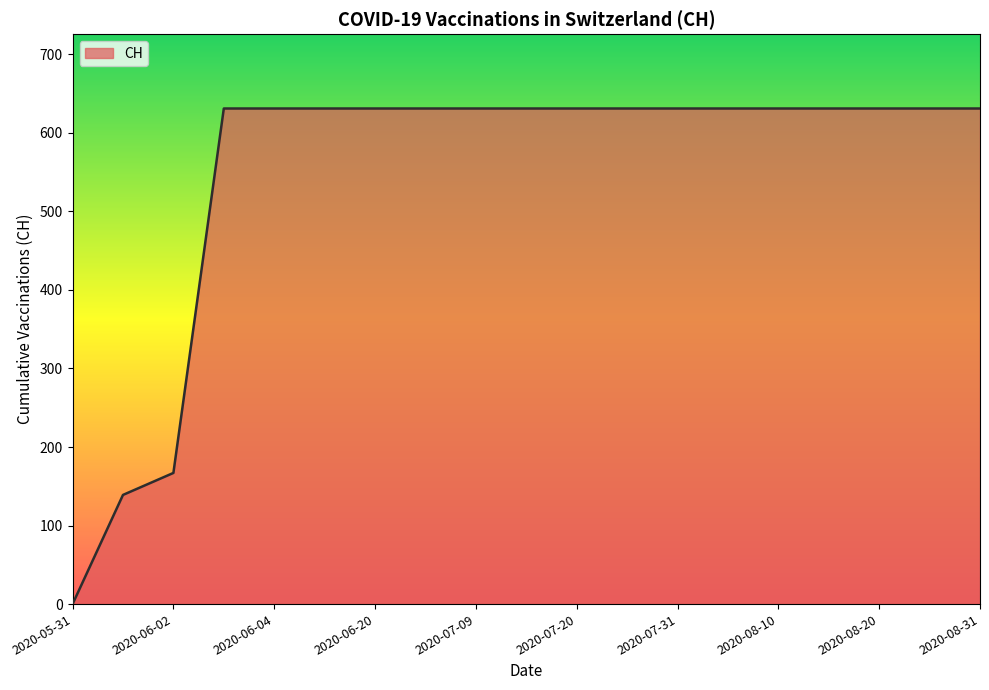

Does the chart display data point markers on the line(s)?

No